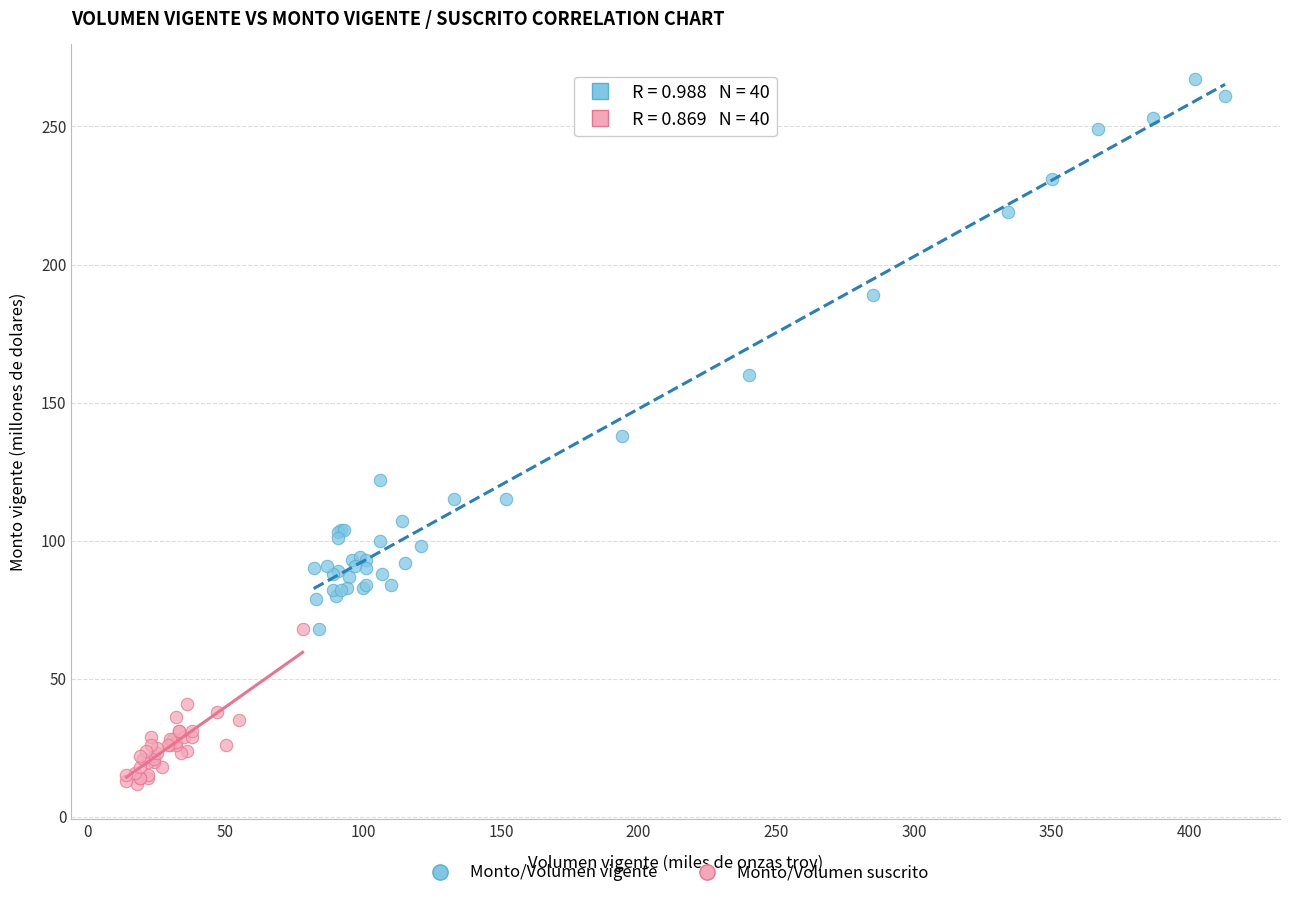

Which series contains the lowest Y value?

Monto/Volumen suscrito